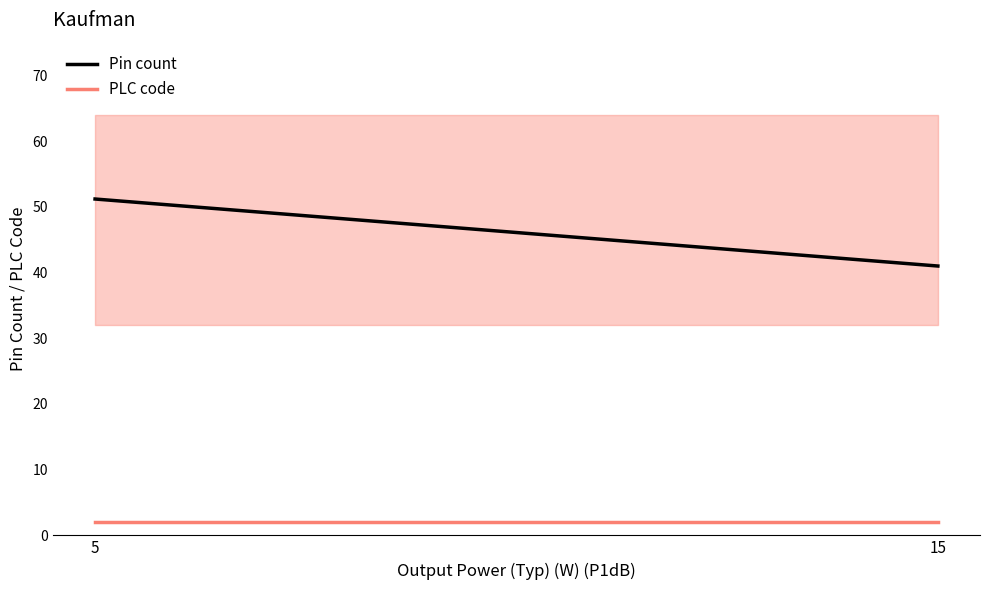

Is the value of Pin count at 5 greater than the value of PLC code at 15?

Yes